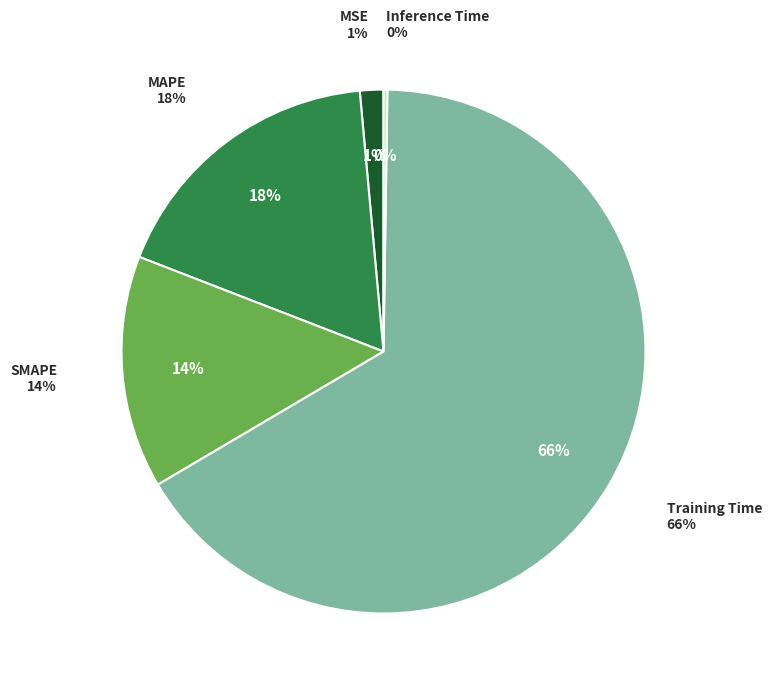

Do Training Time and MAPE together represent more than half of the pie?

Yes